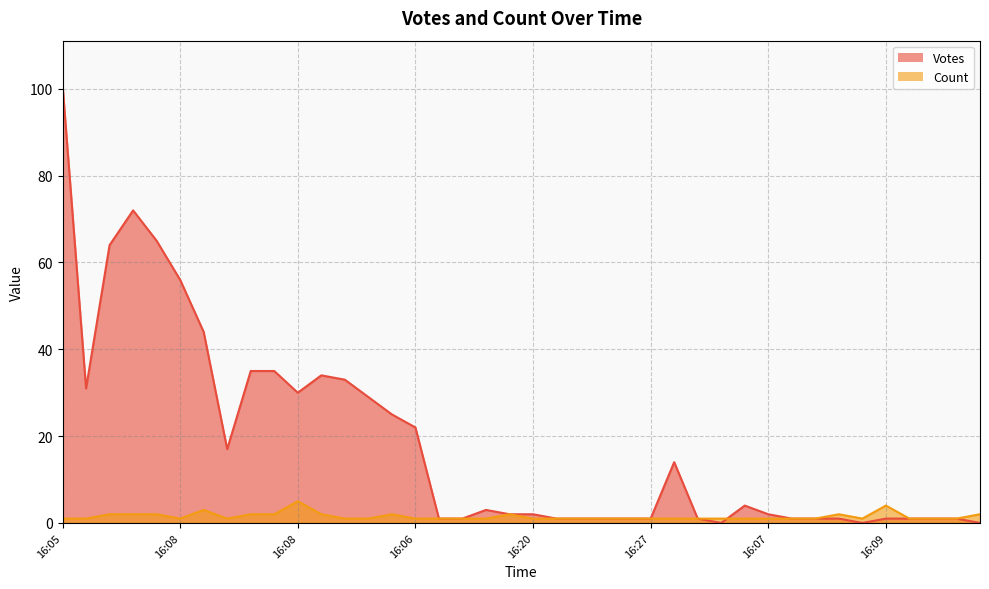

Where is the first local minimum for Count?

16:08